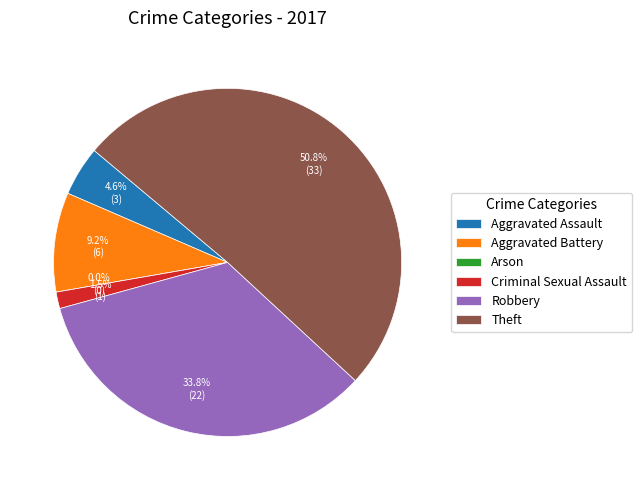

Rank the categories by value from highest to lowest.

Theft, Robbery, Aggravated Battery, Aggravated Assault, Criminal Sexual Assault, Arson